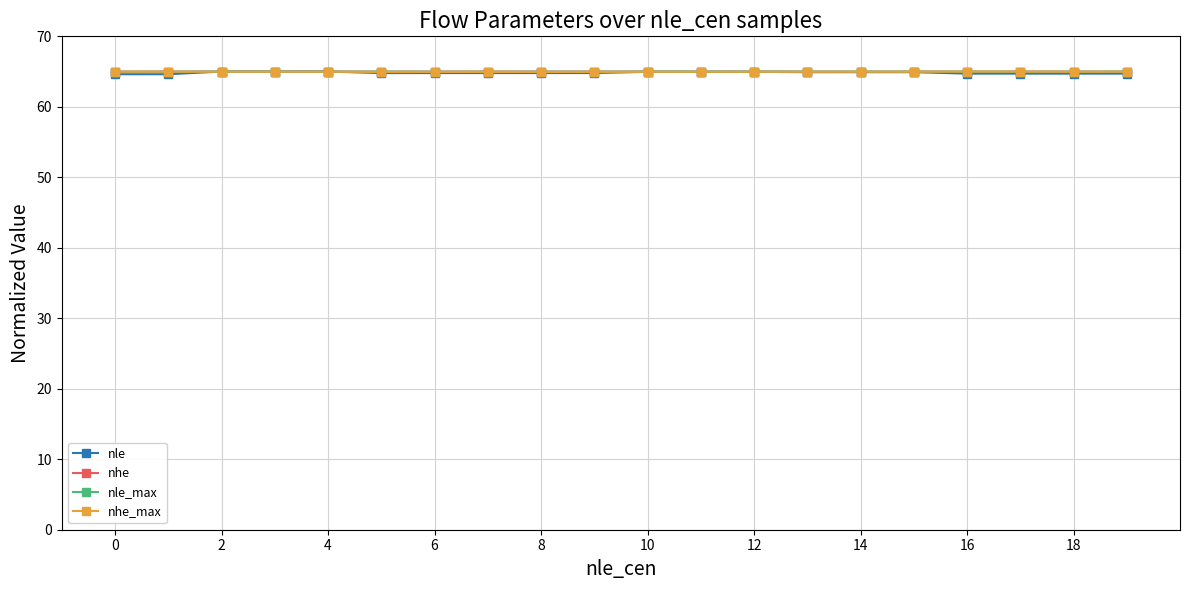

What is the value of the nle_max point at the 15th from the left?

65.0